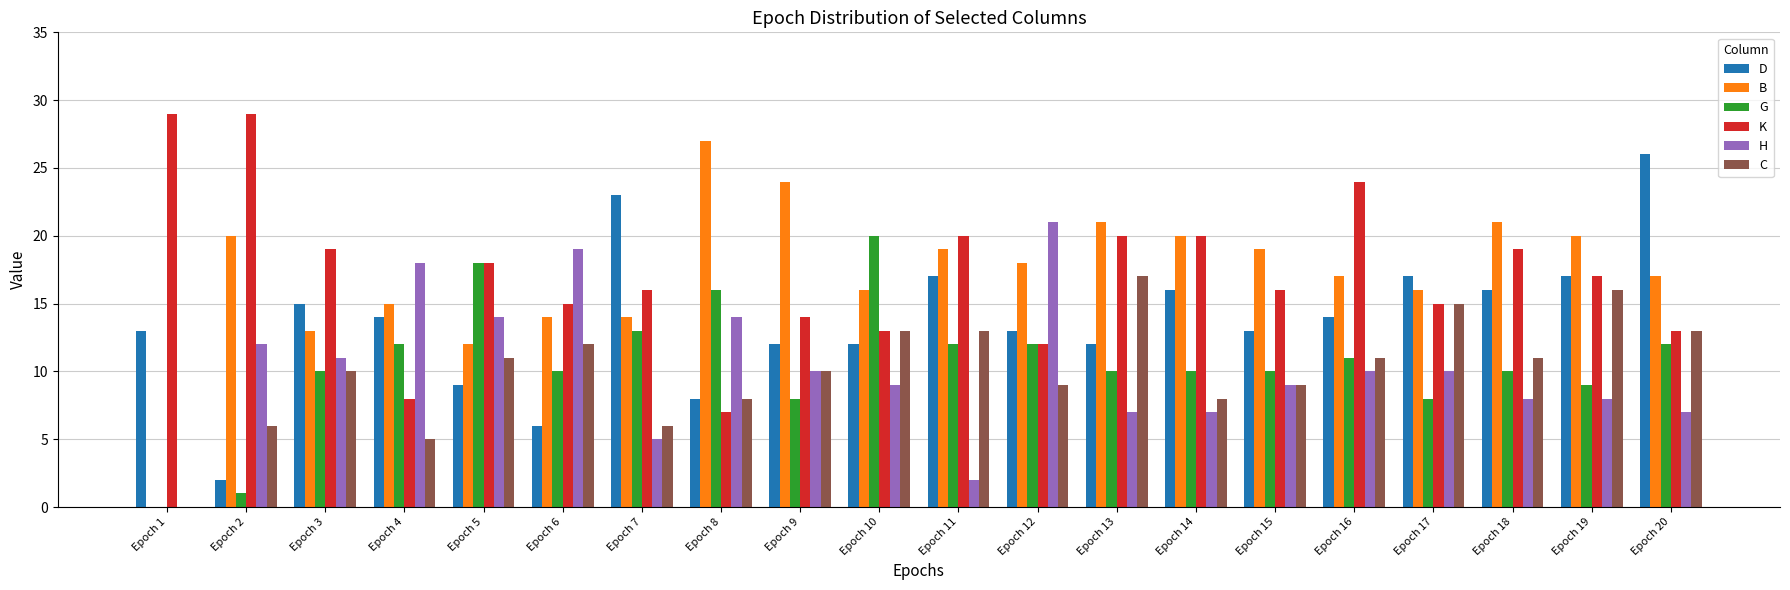

Is it true that C equals 11 at Epoch 19?

False